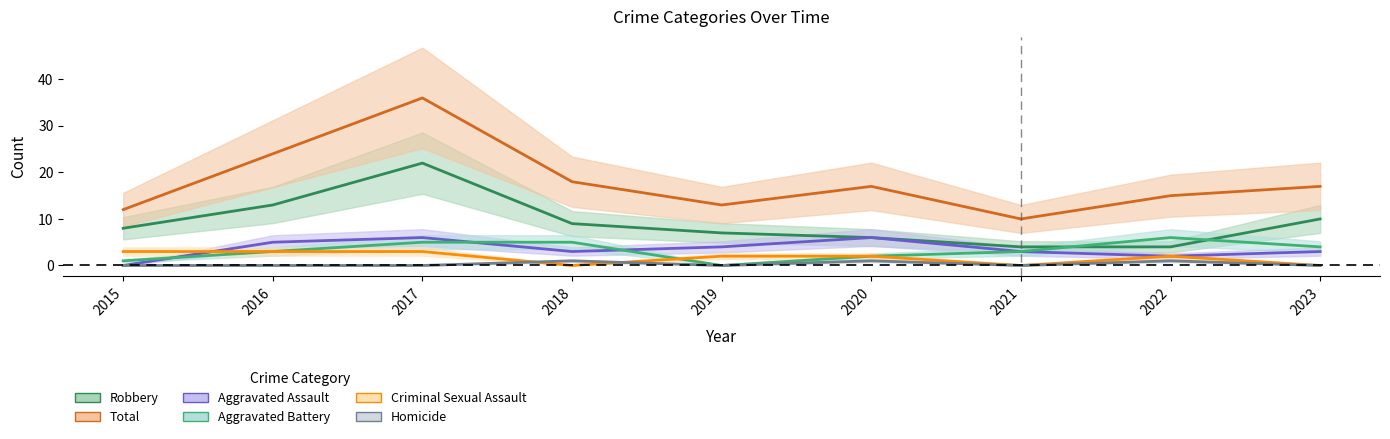

True or false: Robbery has a value of 2 at 2021.

False